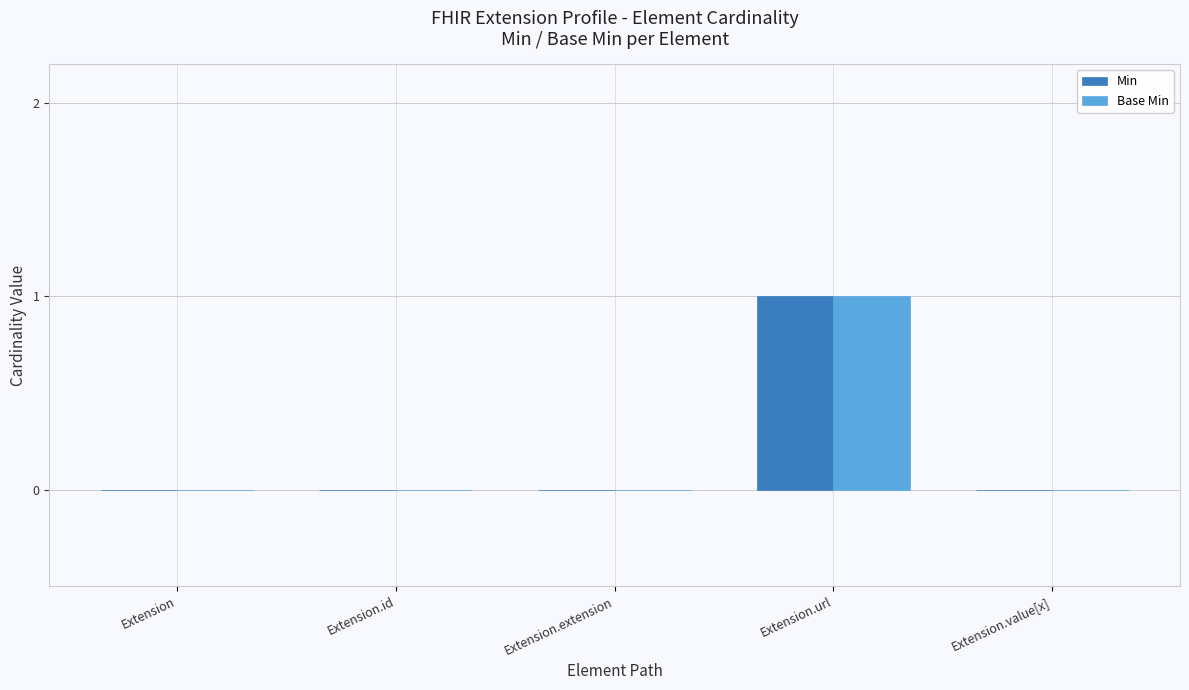

The value of Base Min at Extension.value[x] is 0. True or false?

True